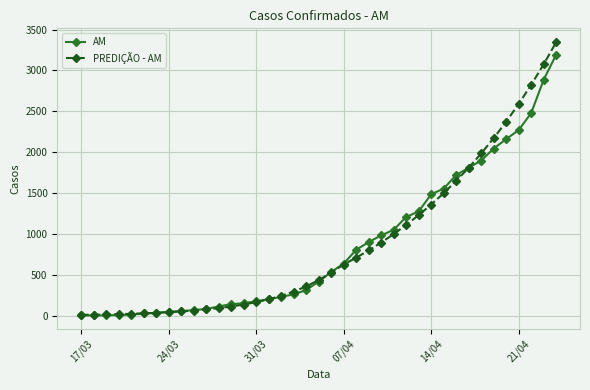

Which series has the largest range (max minus min)?

PREDIÇÃO - AM